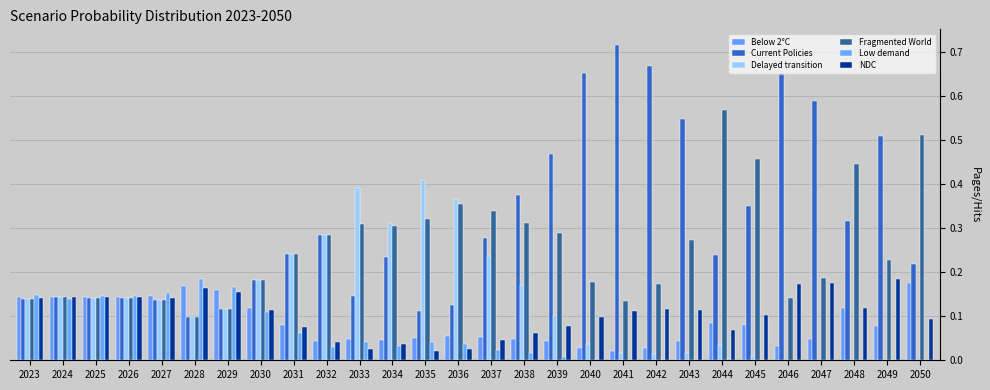

List the series in order of their peak value, lowest first.

Below 2°C, NDC, Low demand, Delayed transition, Fragmented World, Current Policies